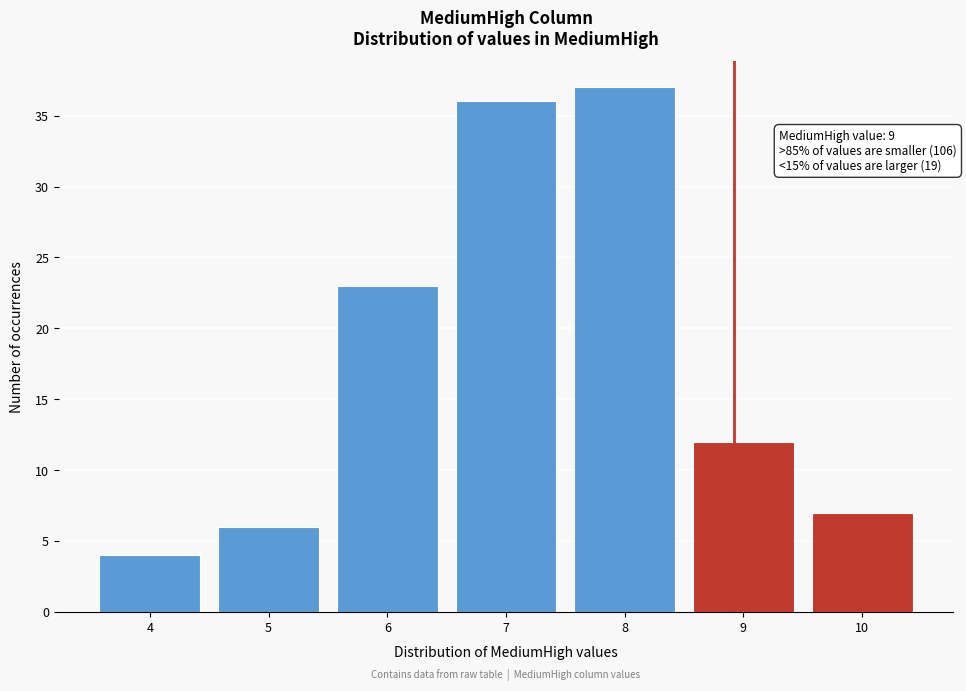

Which range on the x-axis has the tallest bar?

7.5 to 8.5